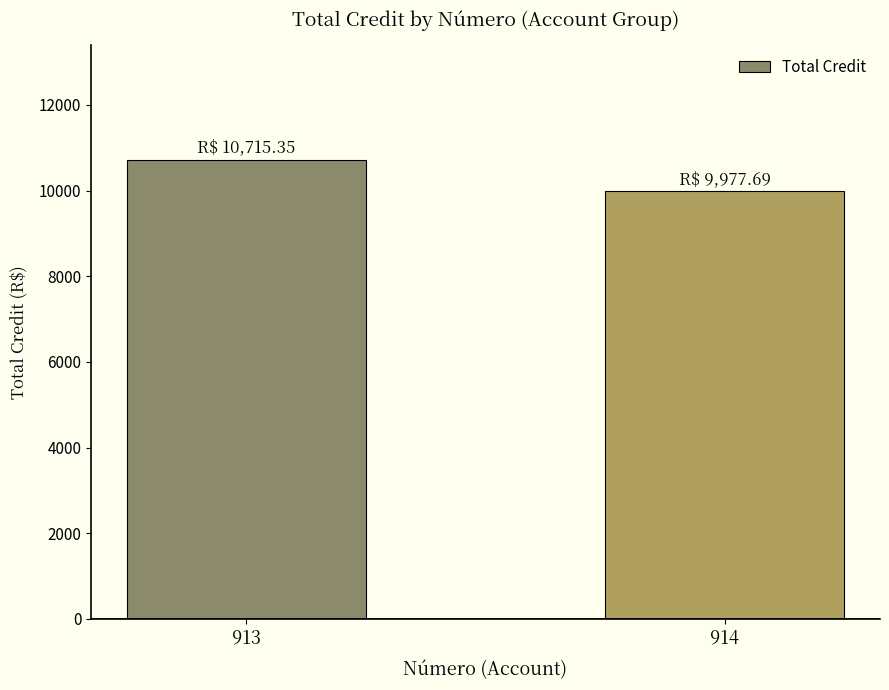

What is the ratio of the value at 913 to the value at 914?

1.1